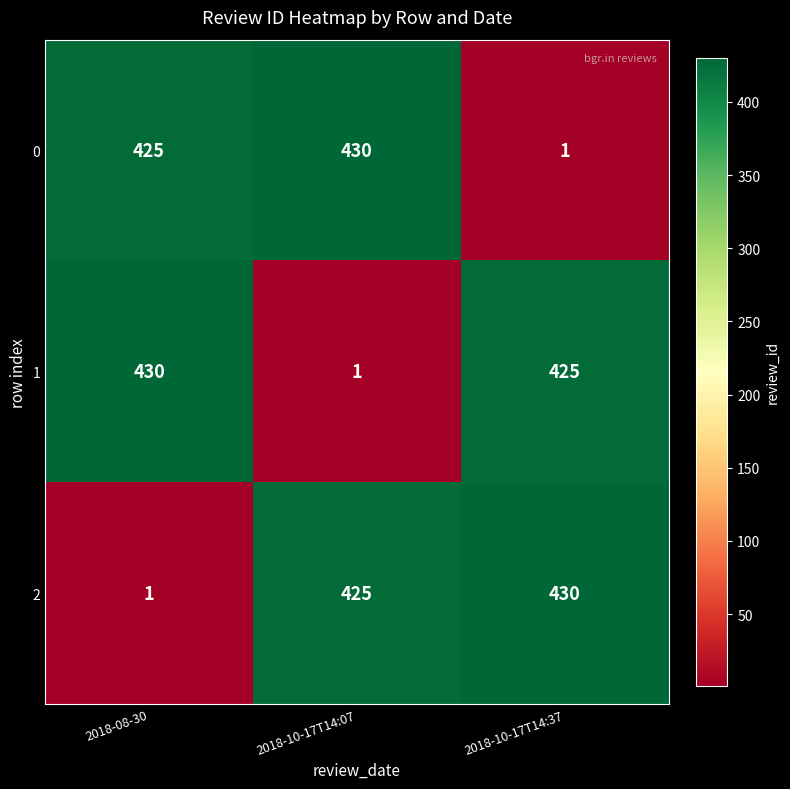

Read the 1 value at 2018-10-17T14:37.

425